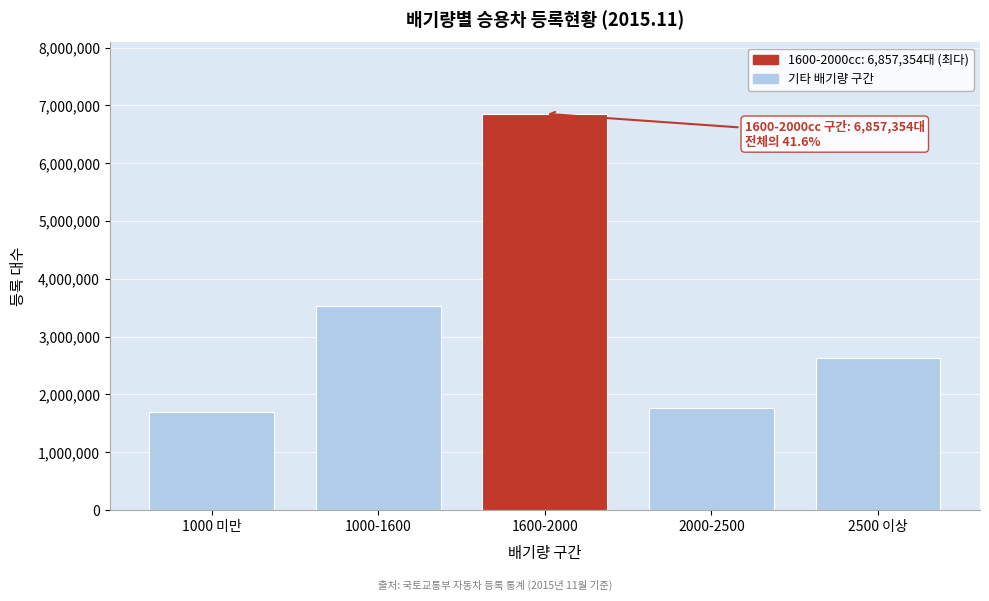

Reading left to right, extract all data points from this chart.

1703604	3537994	6857354	1757837	2632400